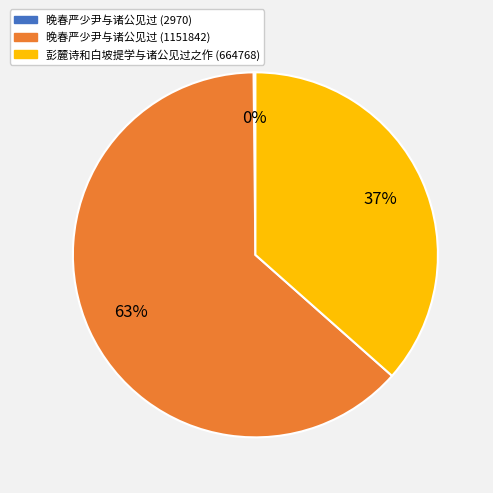

Do 晚春严少尹与诸公见过 (1151842) and 彭麓诗和白坡提学与诸公见过之作 (664768) together represent more than half of the pie?

Yes